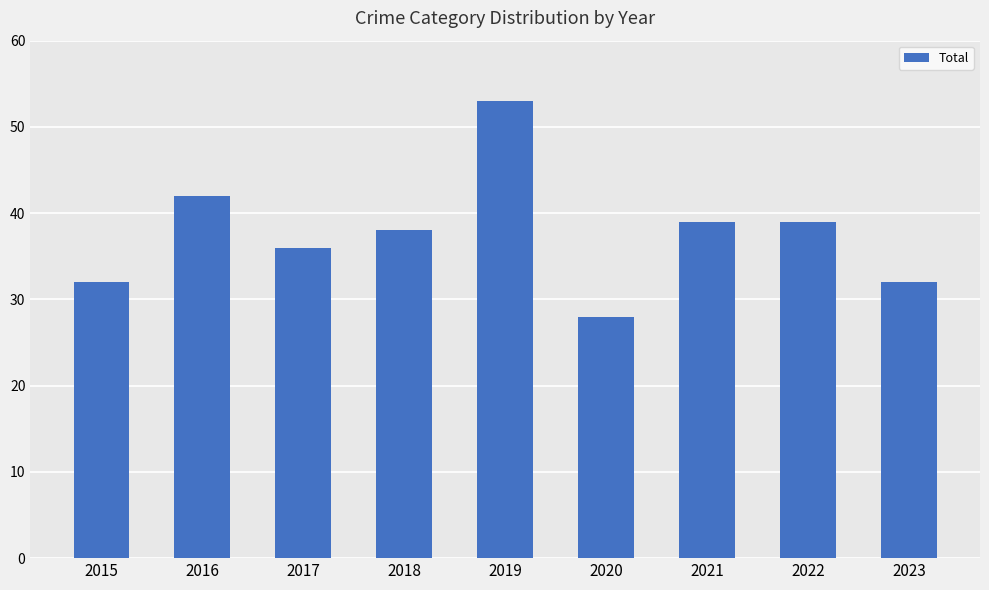

What is the value of the 1st bar from the left?

32